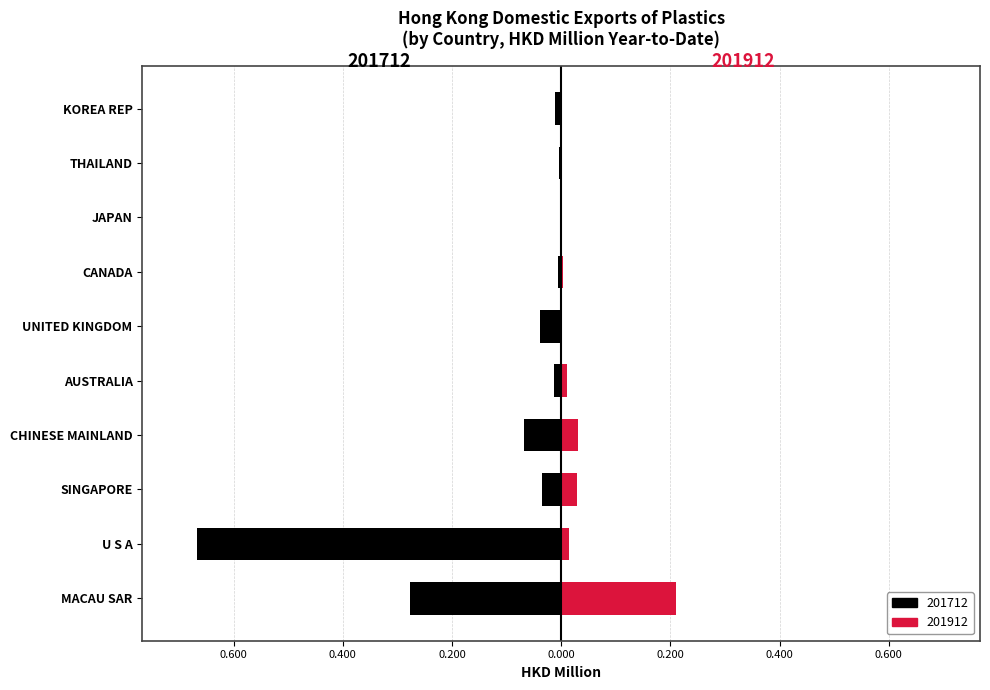

How many groups of bars are there?

10